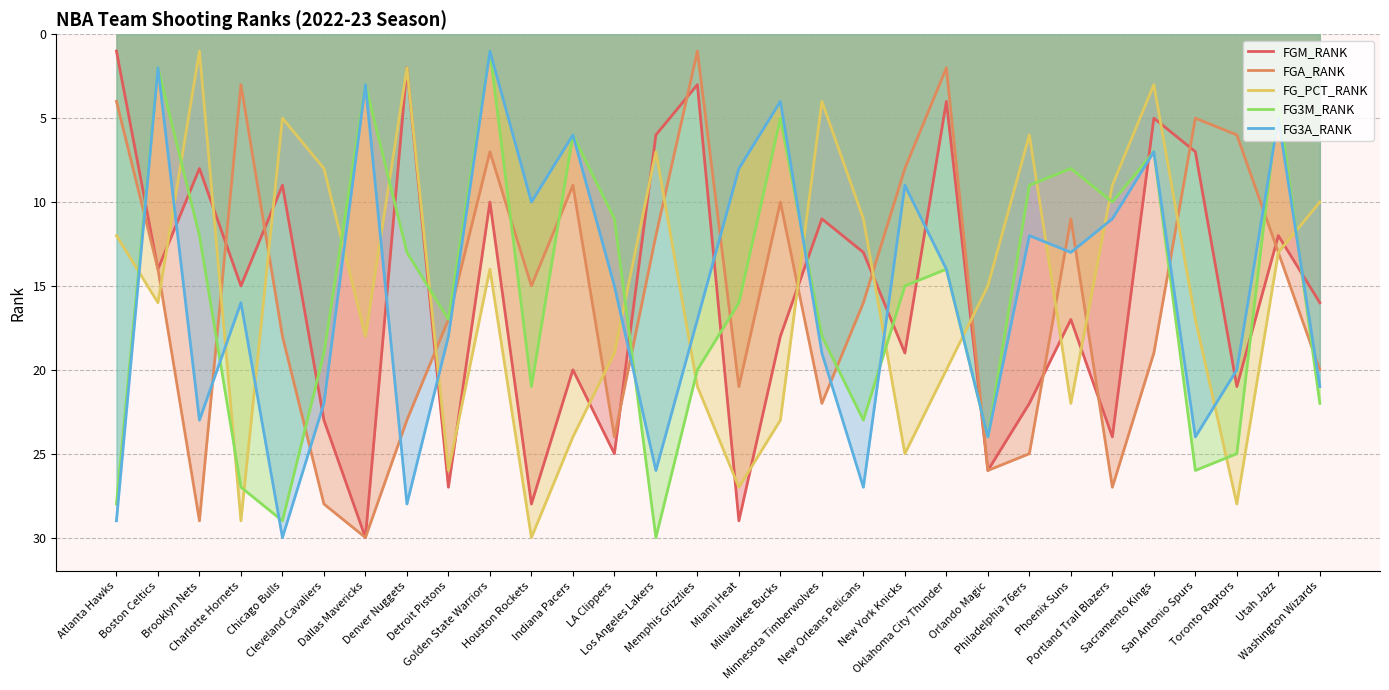

True or false: FGA_RANK has a value of 5 at Phoenix Suns.

False